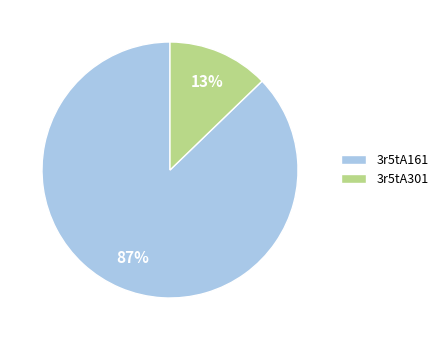

Between 3r5tA301 and 3r5tA161, which is larger?

3r5tA161